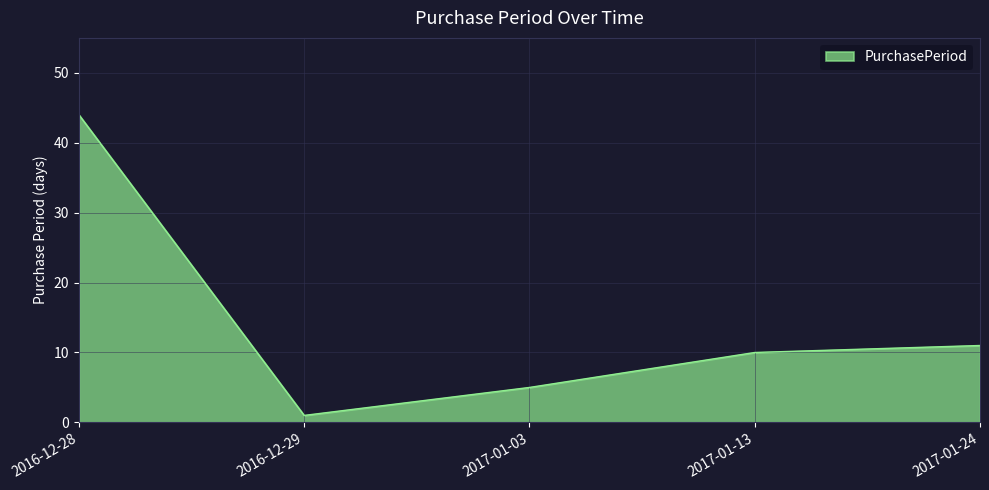

Does the chart display data point markers on the line(s)?

No